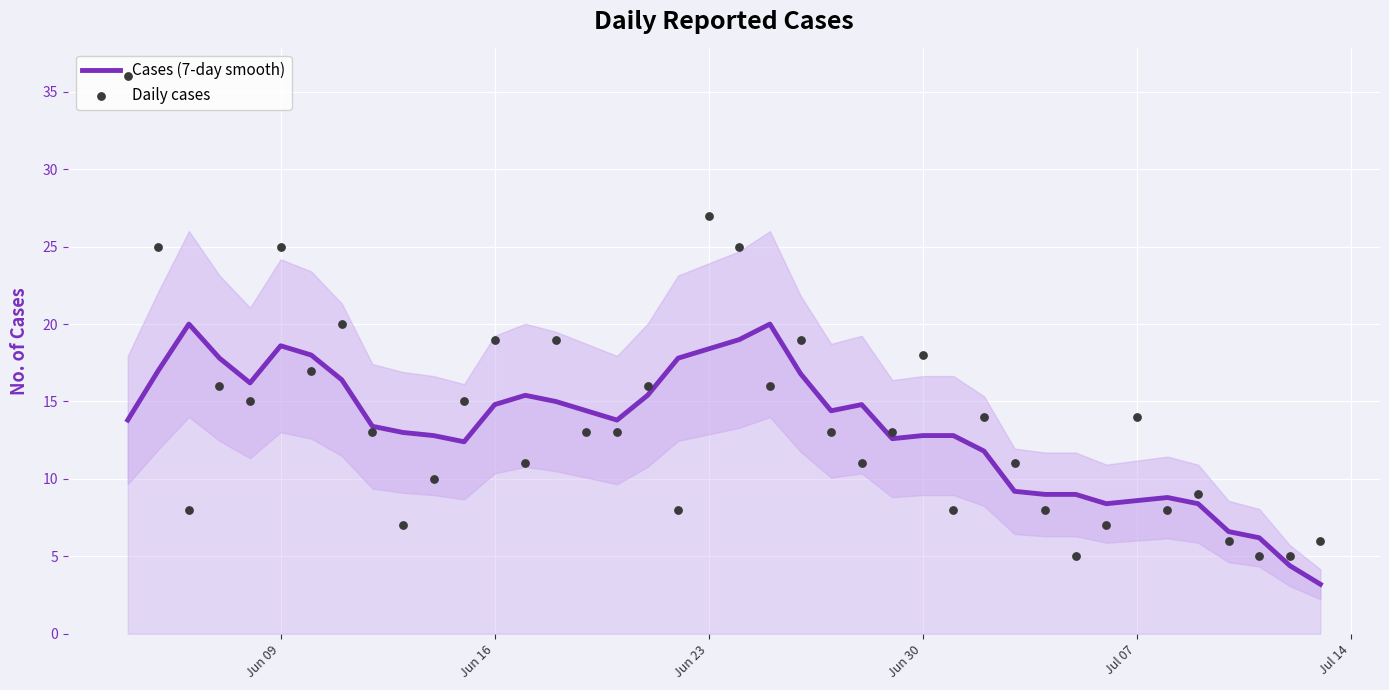

Which series reaches the maximum Y coordinate?

Daily cases